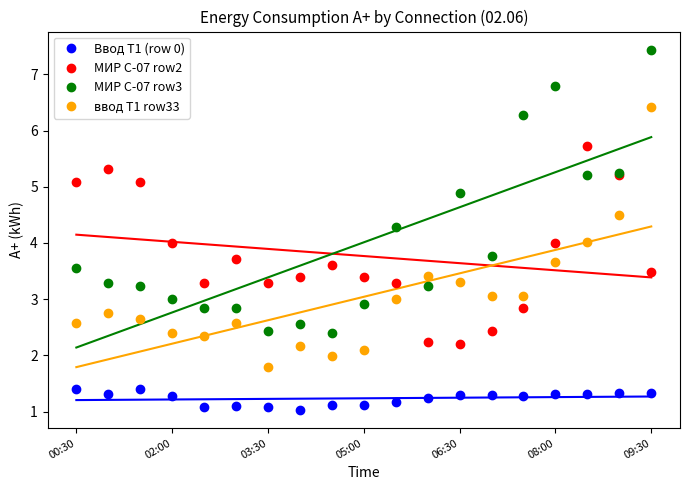

True or false: Ввод Т1 (row 0) has more than 0 points higher than both neighbors.

True